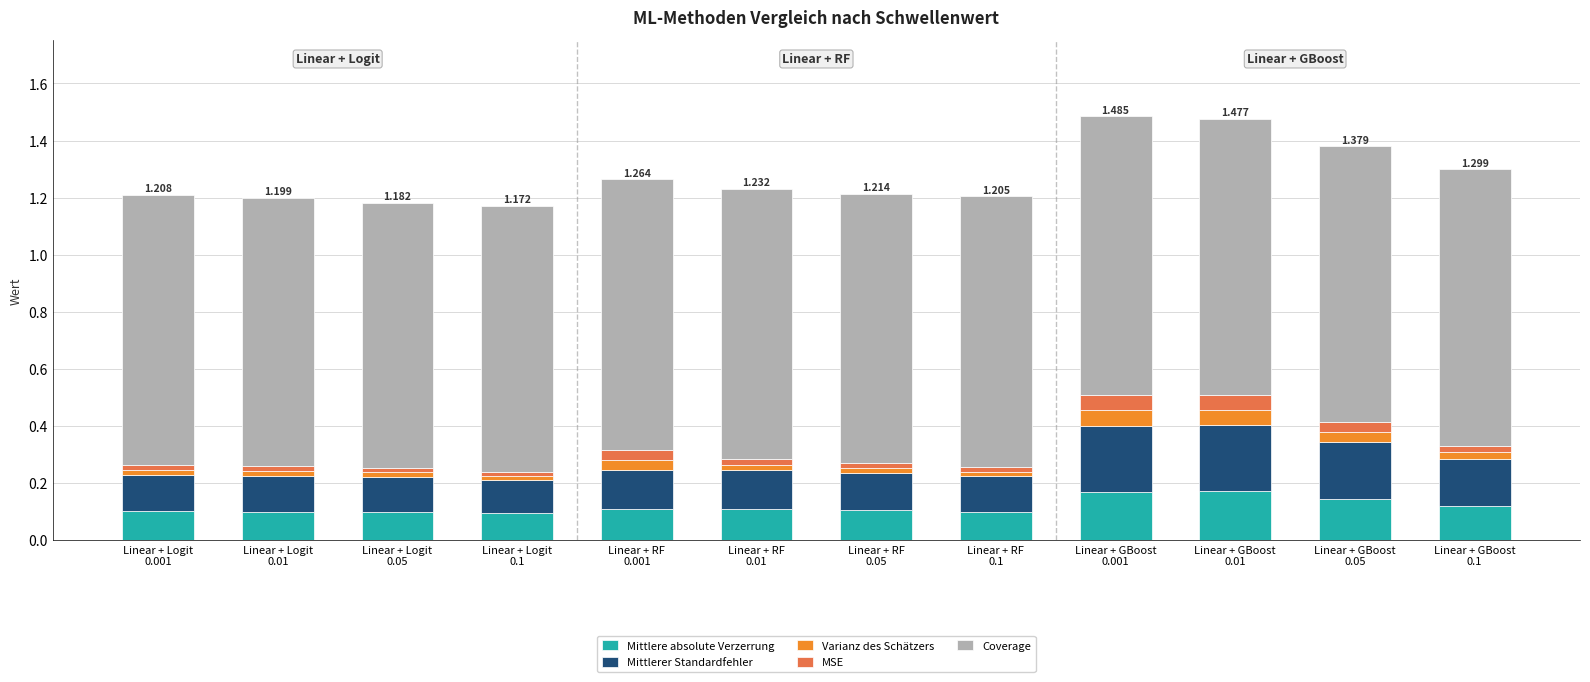

Which has a higher value, Linear + Logit
0.05 or Linear + Logit
0.001?

Linear + Logit
0.001